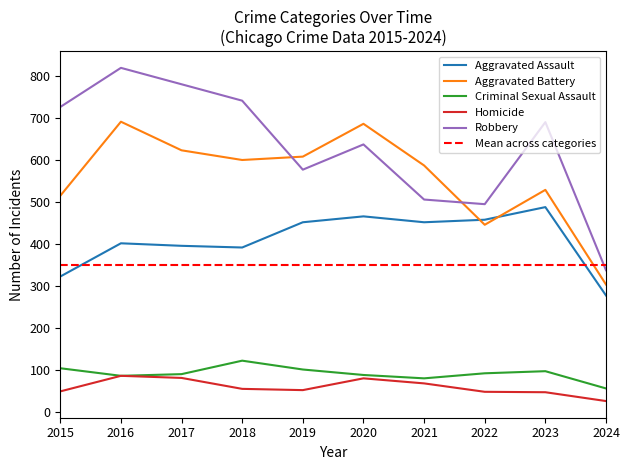

Rank the series at 2020 from highest to lowest value.

Aggravated Battery, Robbery, Aggravated Assault, Criminal Sexual Assault, Homicide